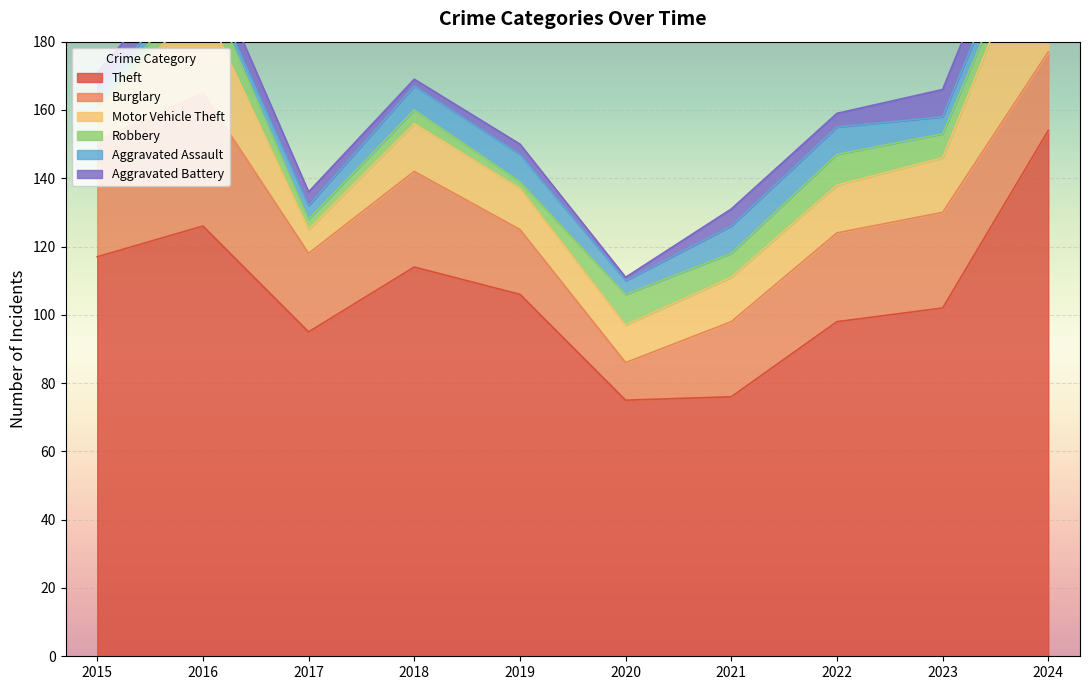

Which series has the largest total across all categories?

Theft